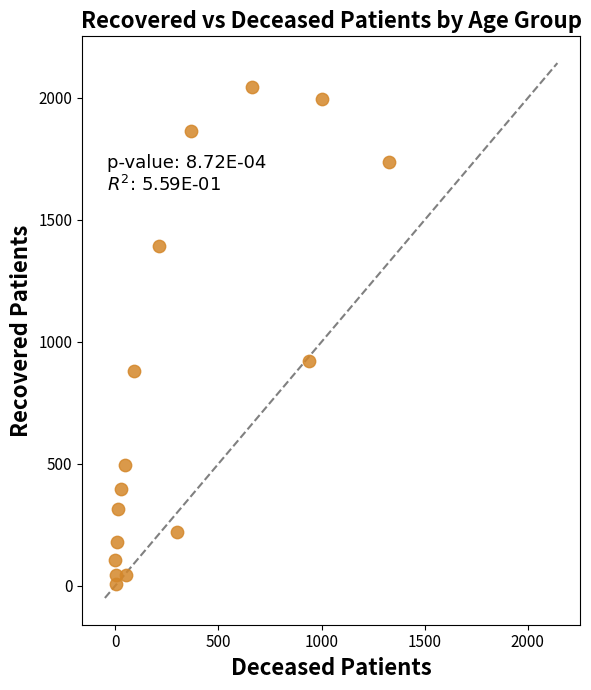

What is the range of Y values (max minus min)?

2037